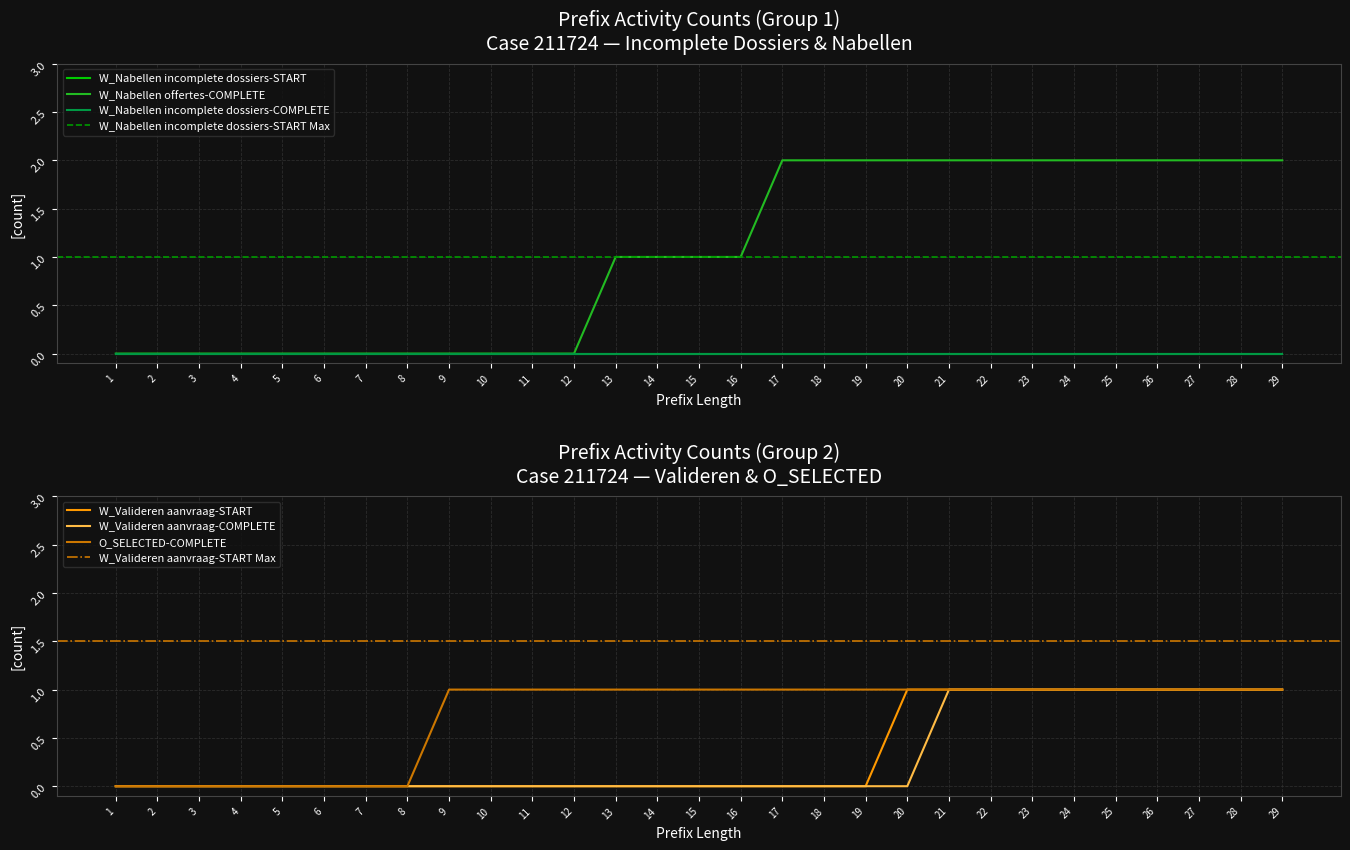

The W_Valideren aanvraag-COMPLETE series shows 0 at 27. True or false?

False